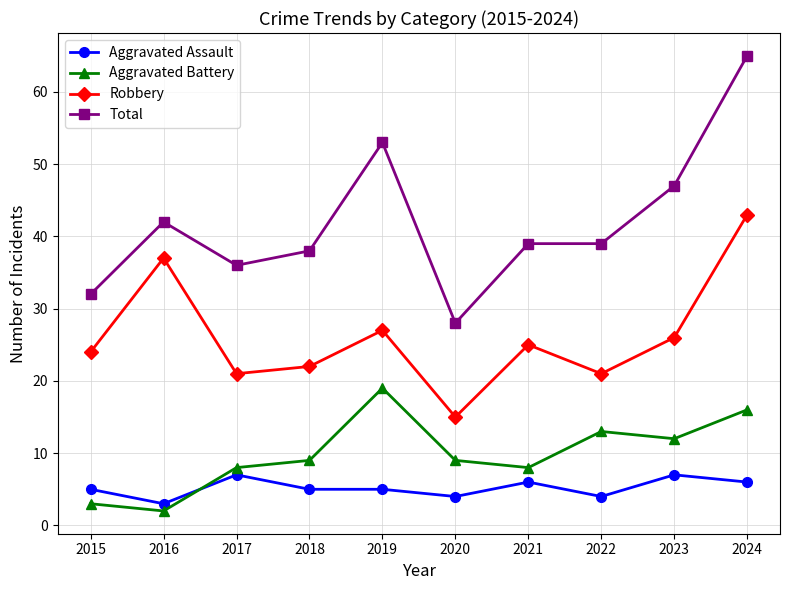

True or false: Aggravated Battery and Robbery intersect in this chart.

False